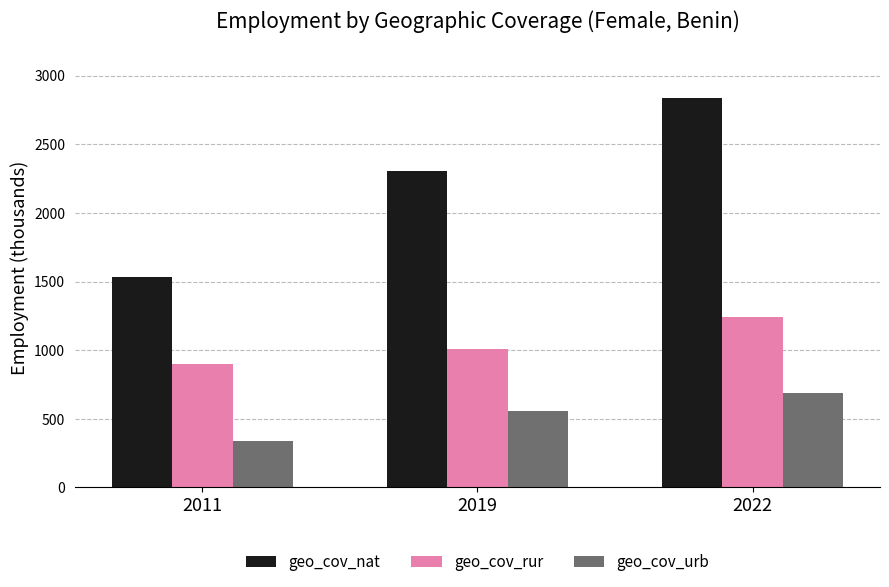

Which category has the lowest value across all series?

2011